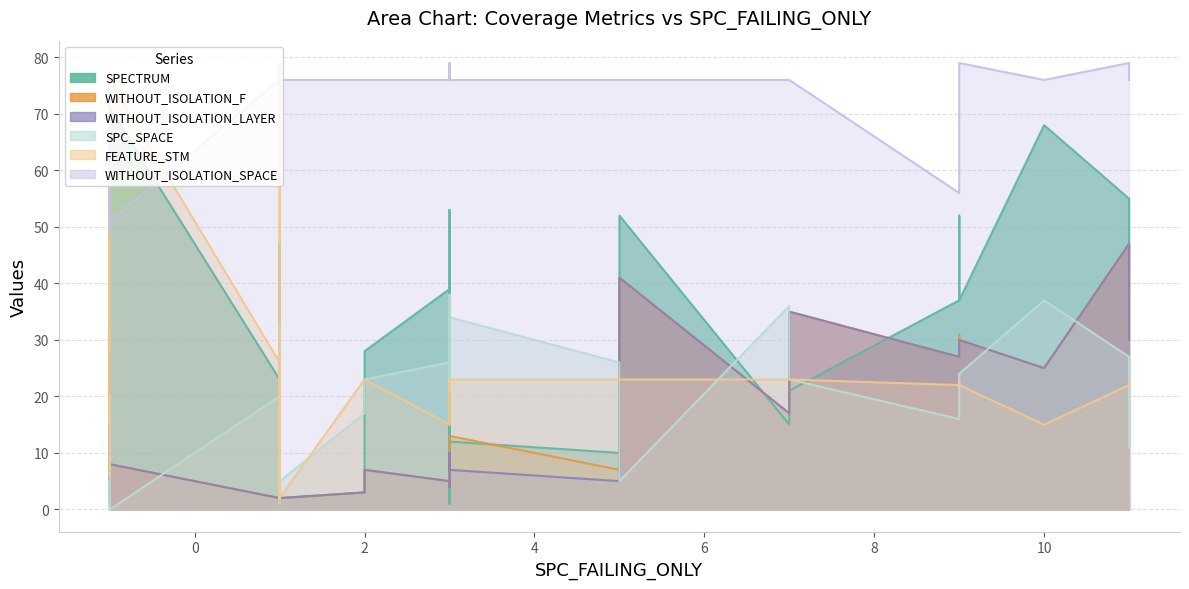

Is the value of WITHOUT_ISOLATION_F at 27 greater than the value of SPECTRUM at 15?

No